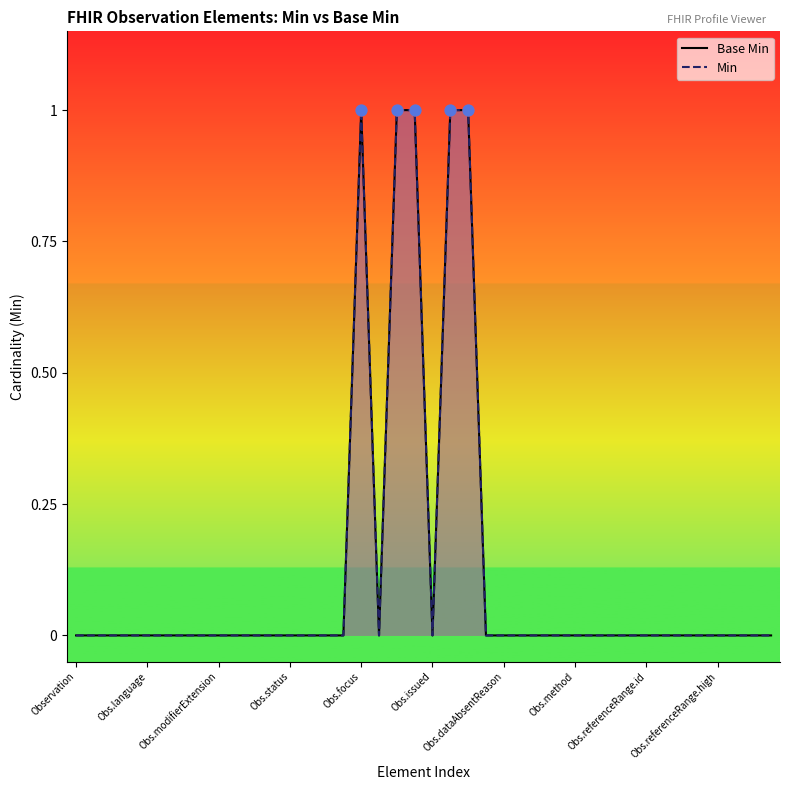

Which series has the largest total across all categories?

Base Min